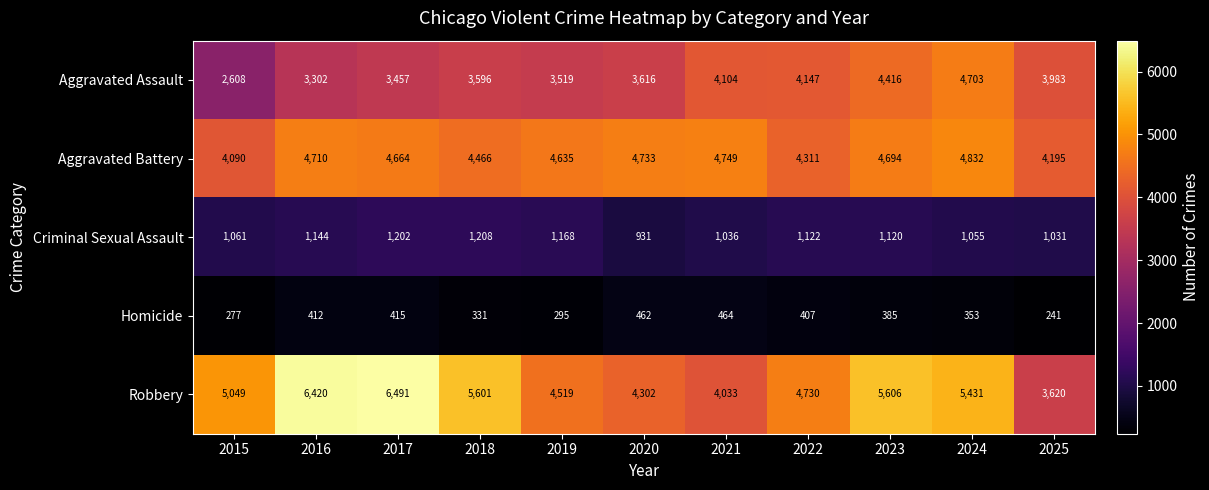

How many data points in Robbery are less than 5049?

5